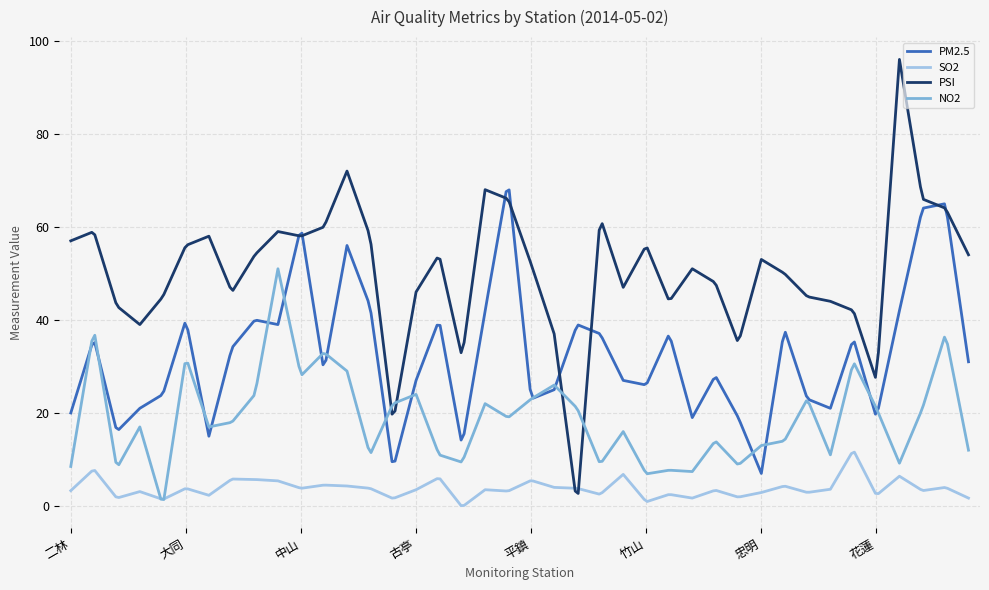

Does the chart display data point markers on the line(s)?

No